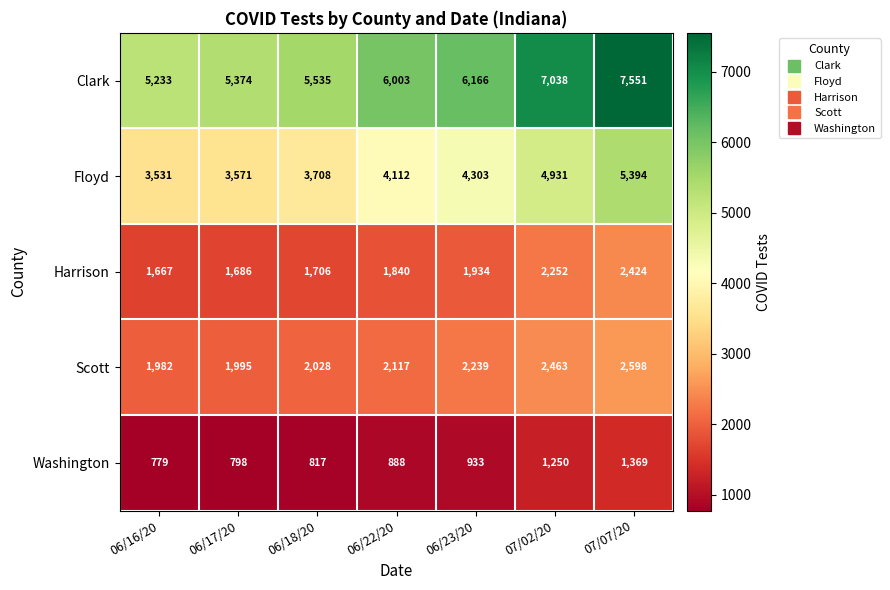

What is the greatest value displayed?

7551